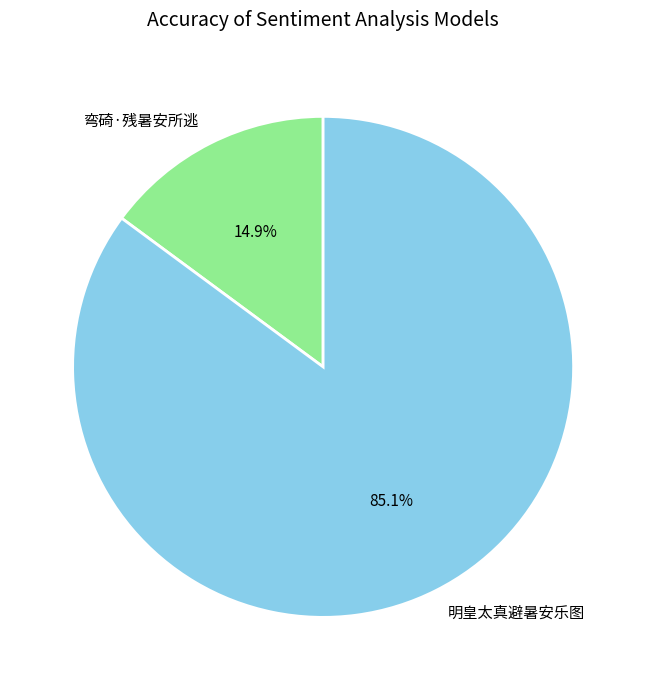

To the nearest percent, what is the difference between the largest and smallest slice percentages?

70%